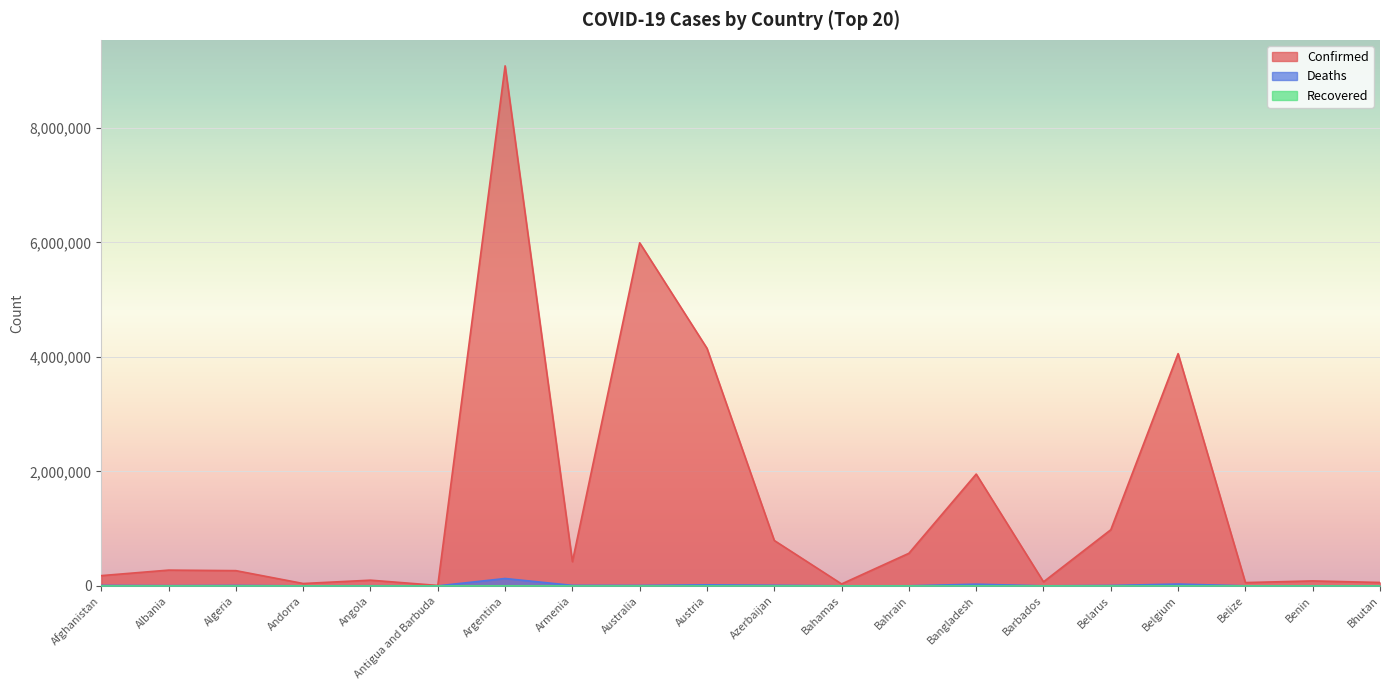

How many values in the Deaths series are below 6875?

10